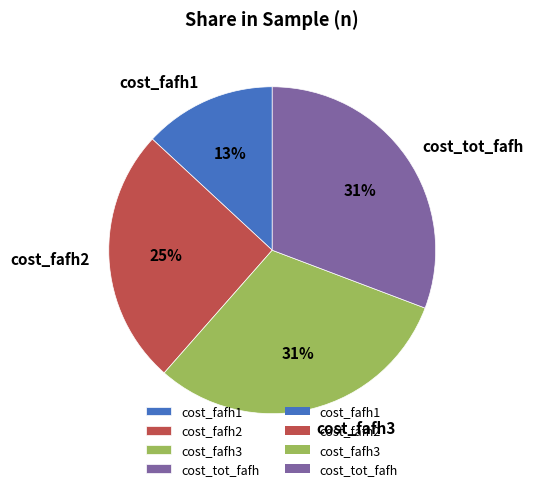

To the nearest percent, what portion does cost_fafh3 represent?

31%